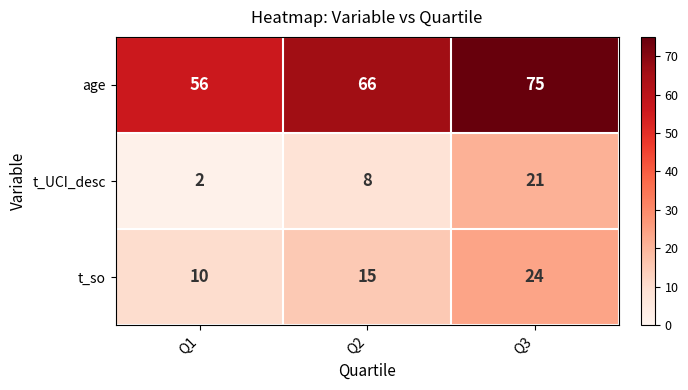

What is the sum of all t_UCI_desc values?

31